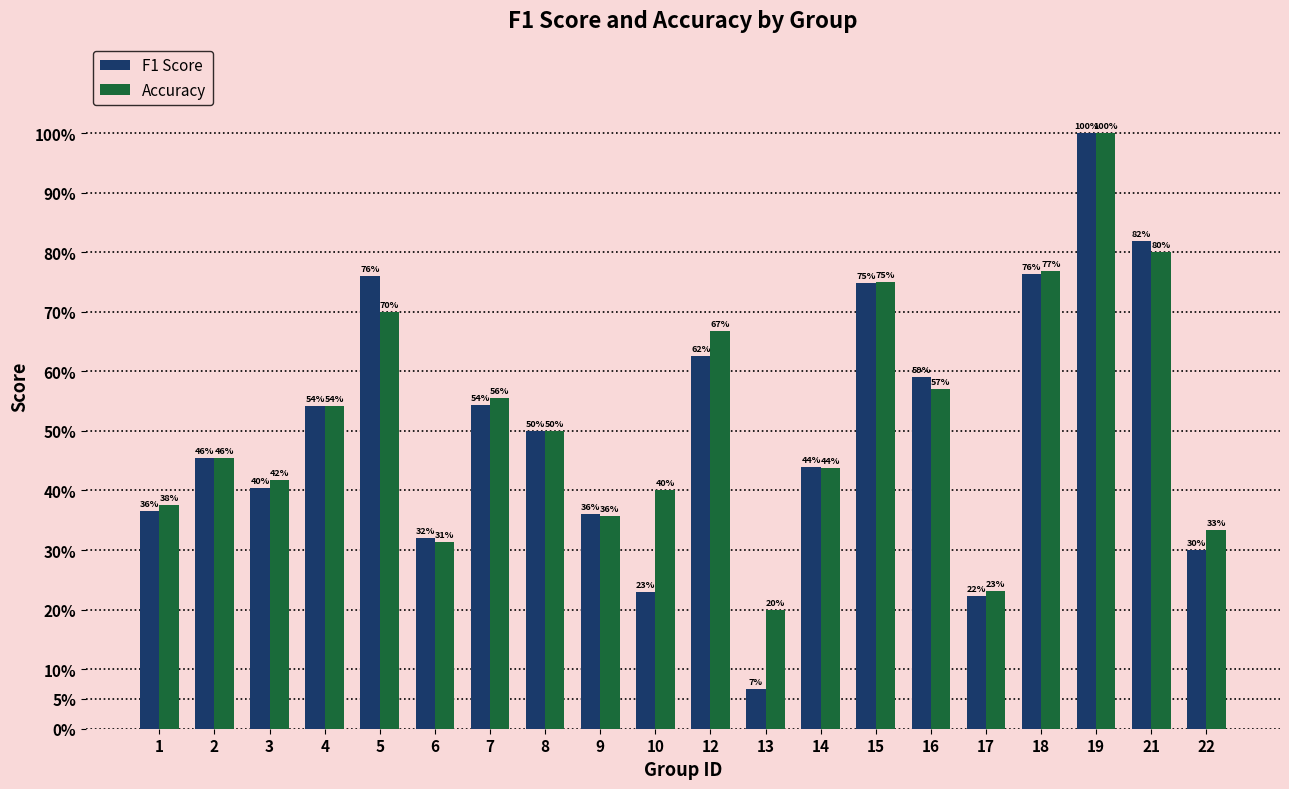

What is the average value of the F1 Score series?

0.5